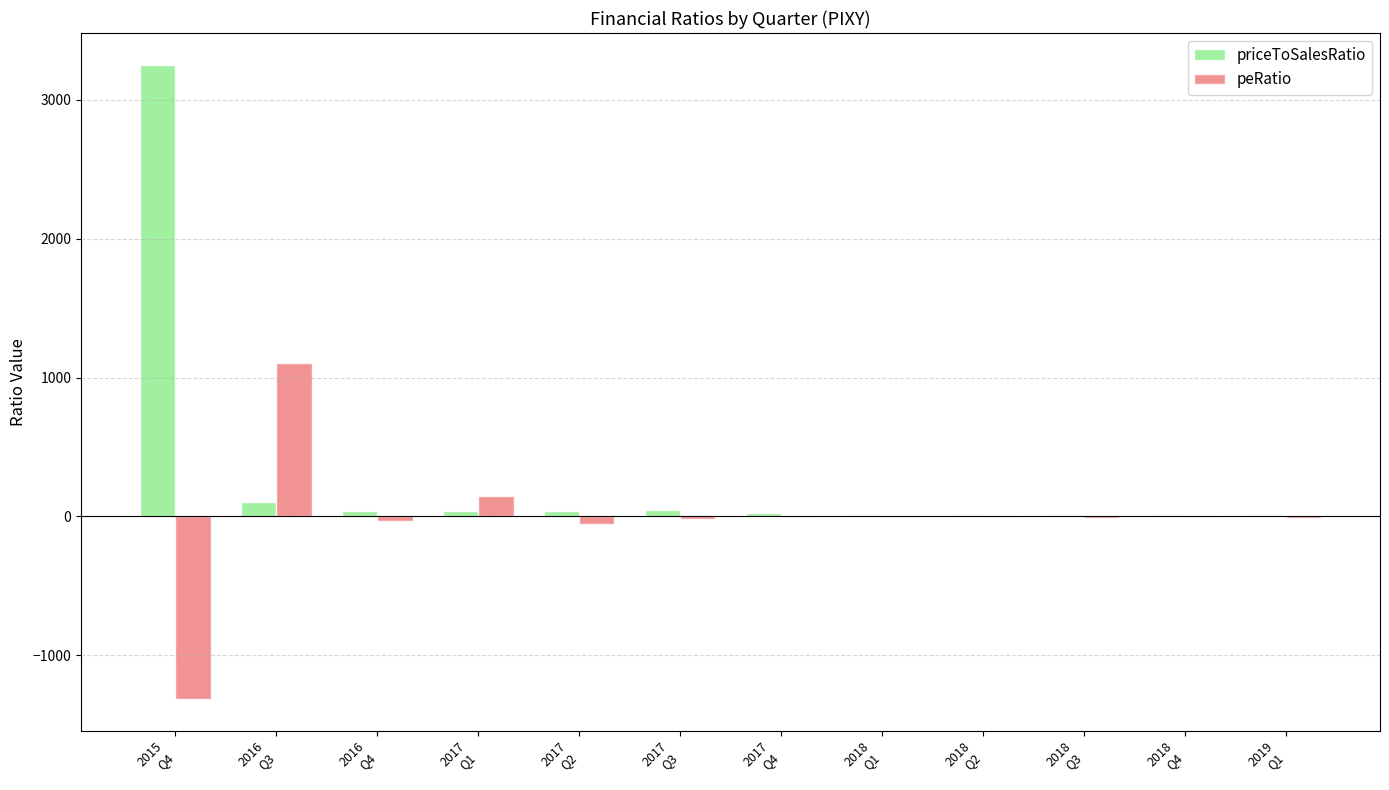

How many data points in peRatio are above -6?

5